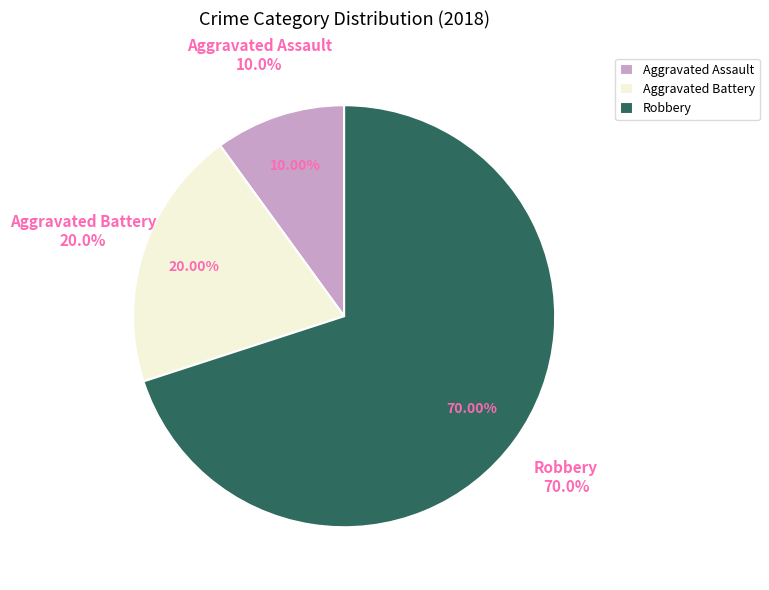

Rank the categories by value from highest to lowest.

Robbery, Aggravated Battery, Aggravated Assault